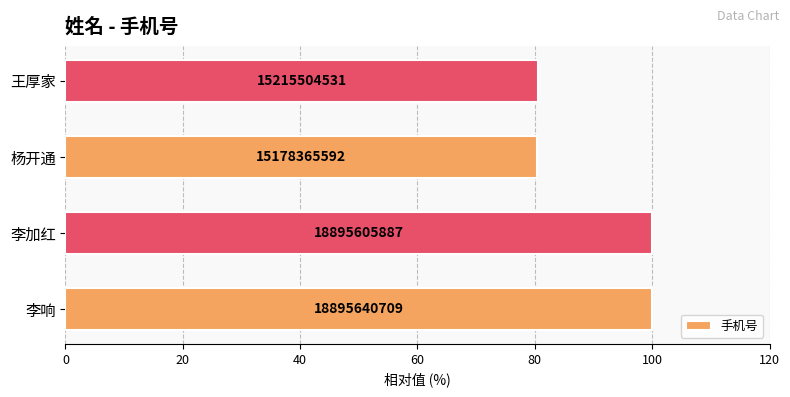

What is the difference between the maximum and minimum values?

19.7